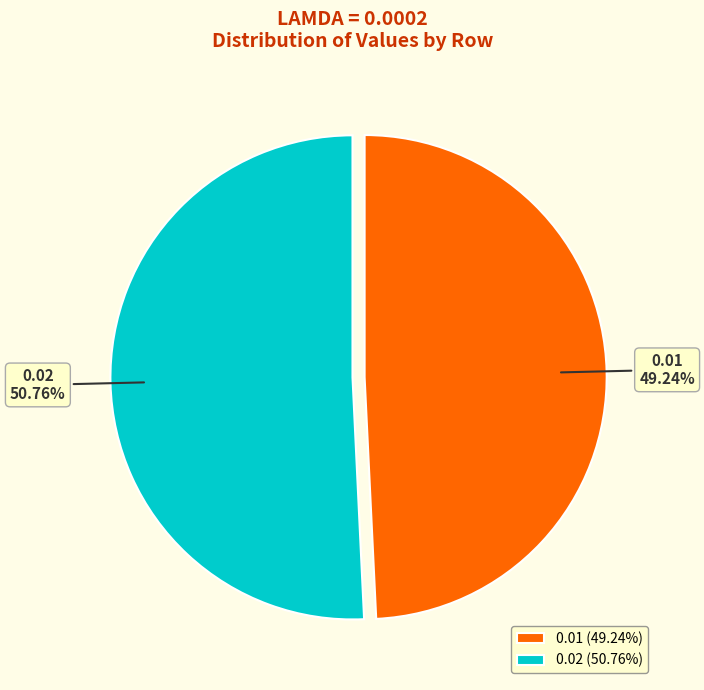

To the nearest percent, what is the difference between the largest and smallest slice percentages?

2%